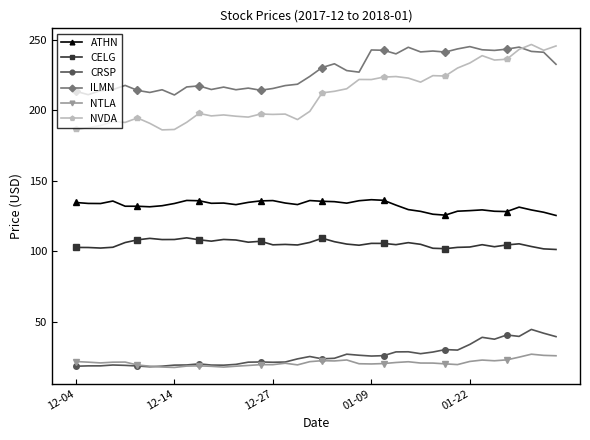

What is the maximum value shown in the chart?

246.7